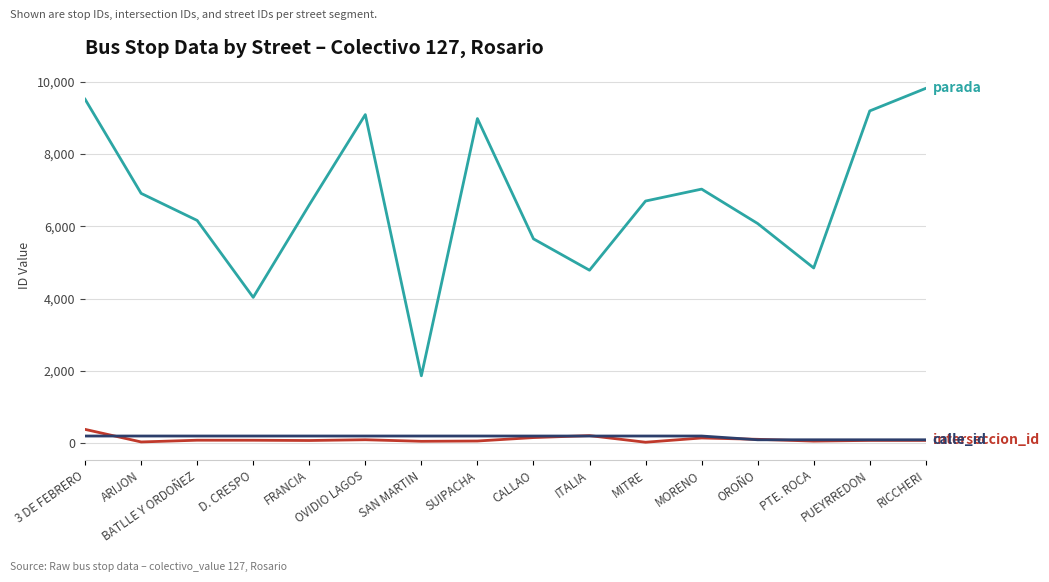

Which category has the highest value across all series?

RICCHERI